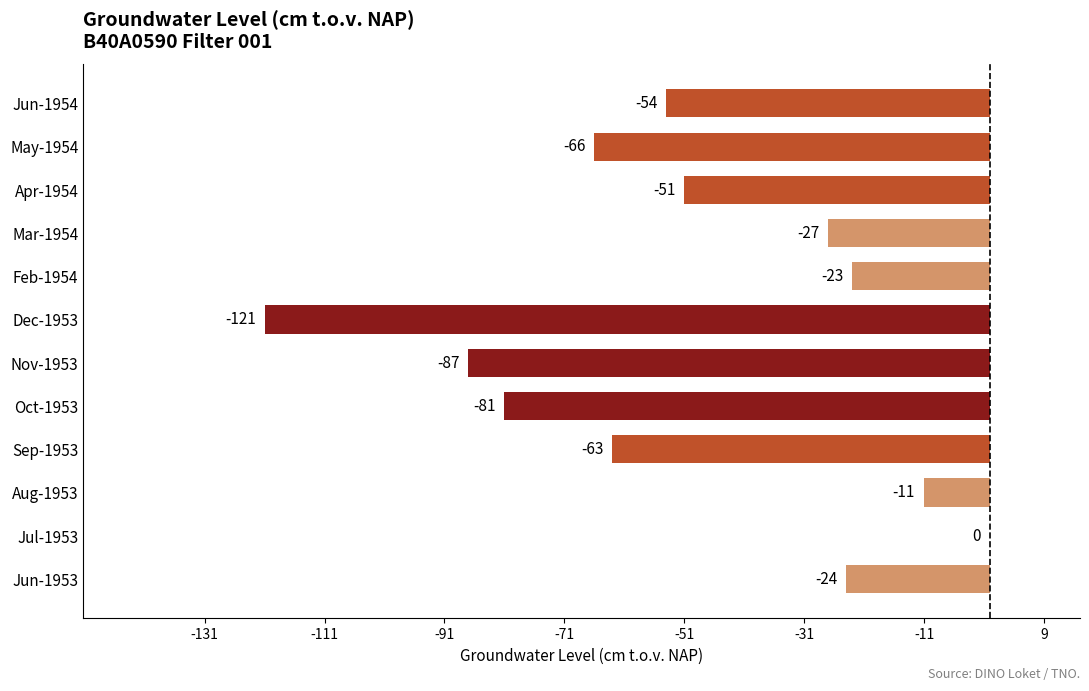

Is it true that the value at Sep-1953 is -26?

False